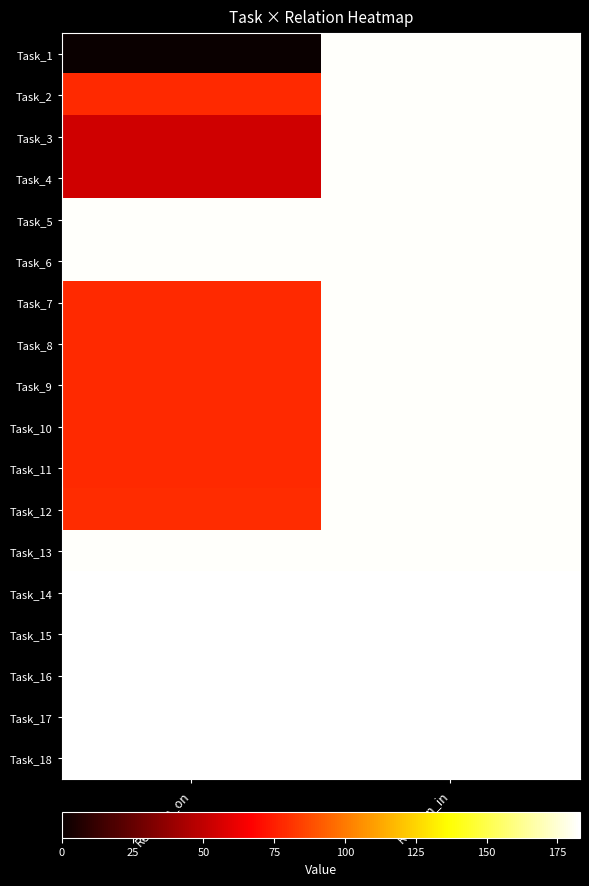

What is the difference between the highest and lowest values at Relation_in?

1